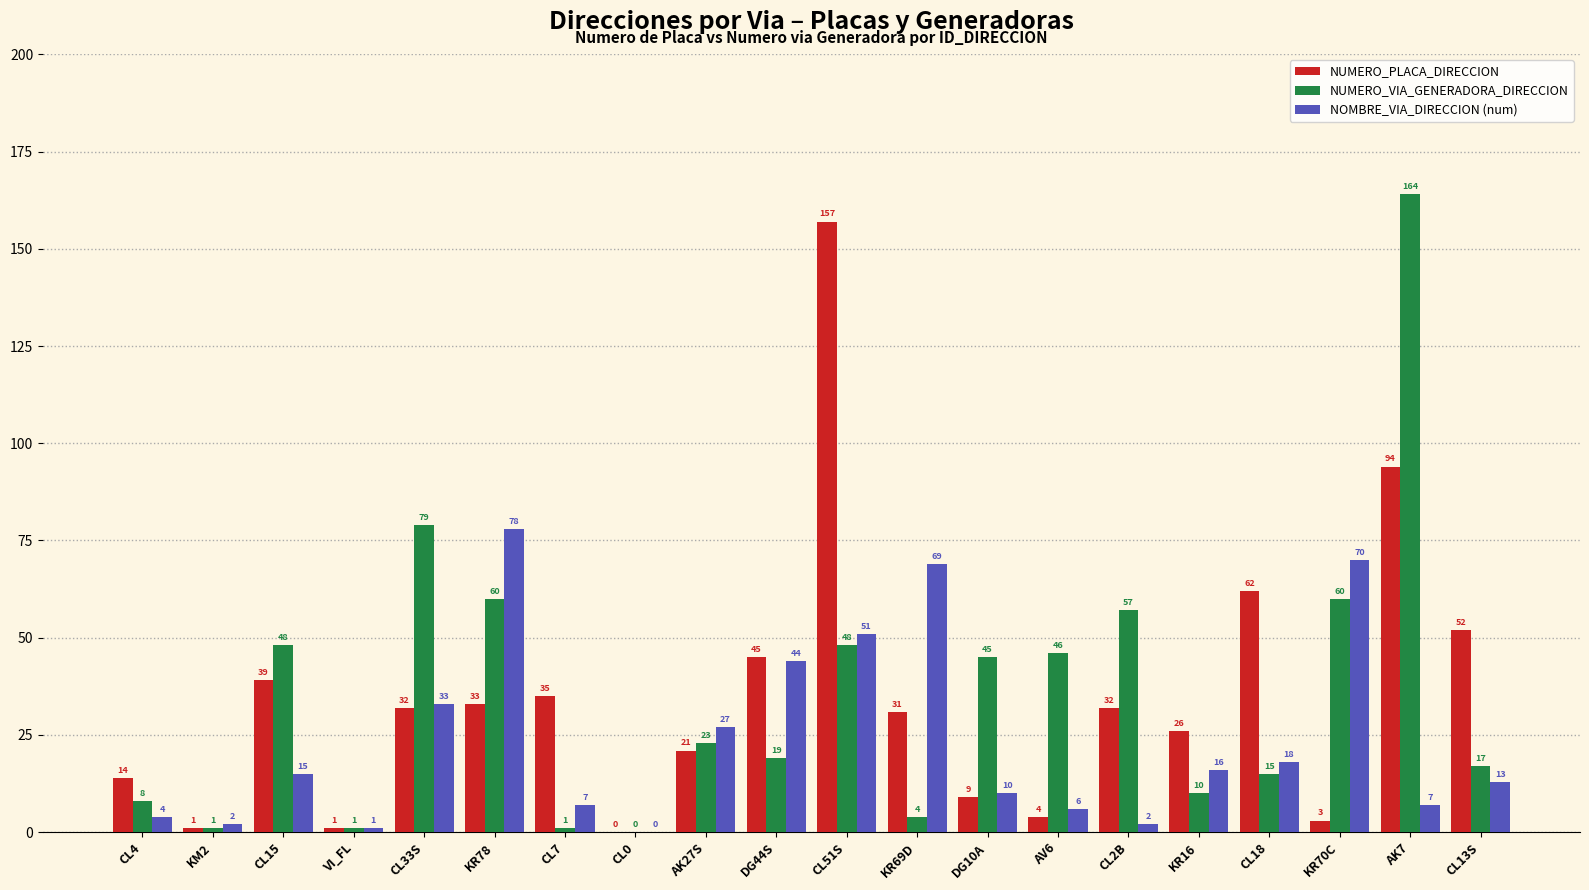

Reading left to right, what are all the values shown in this chart?

NUMERO_PLACA_DIRECCION: 14	1	39	1	32	33	35	0	21	45	157	31	9	4	32	26	62	3	94	52
NUMERO_VIA_GENERADORA_DIRECCION: 8	1	48	1	79	60	1	0	23	19	48	4	45	46	57	10	15	60	164	17
NOMBRE_VIA_DIRECCION (num): 4	2	15	1	33	78	7	0	27	44	51	69	10	6	2	16	18	70	7	13